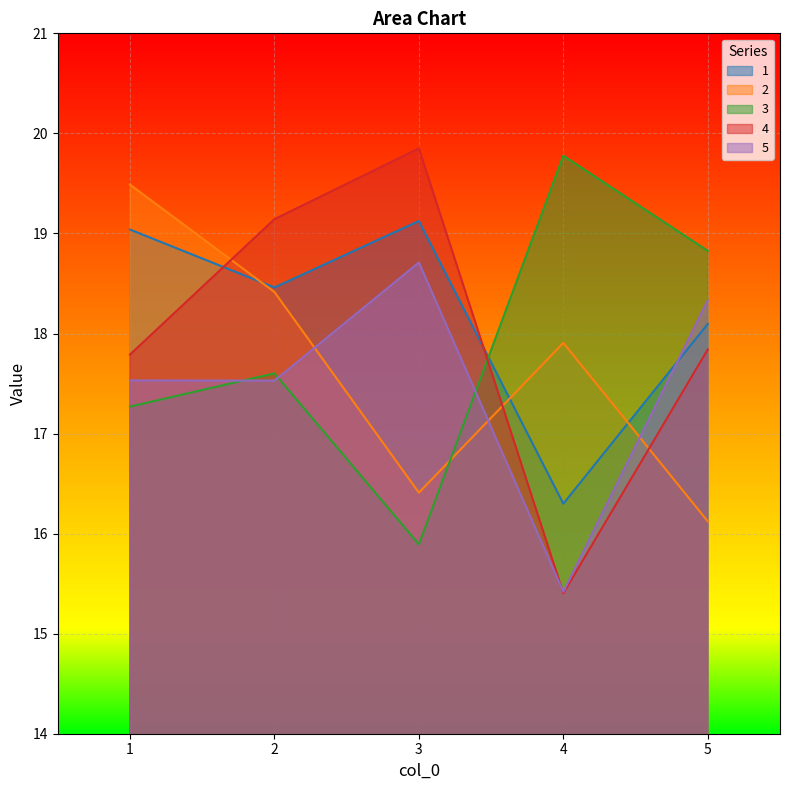

Which label corresponds to the smallest value in the chart?

4